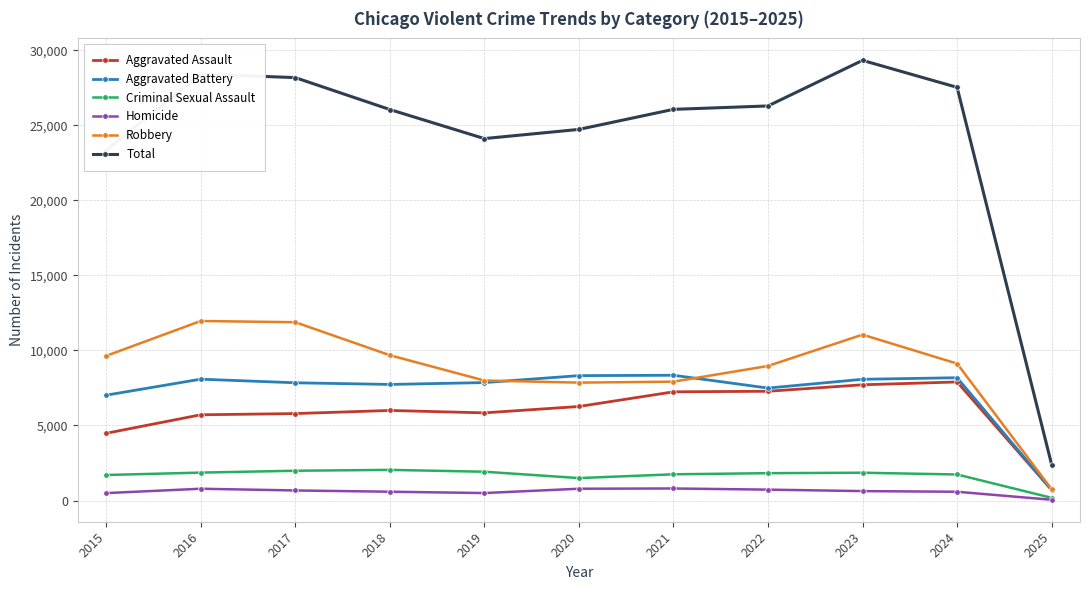

Which series has the widest spread of values?

Total